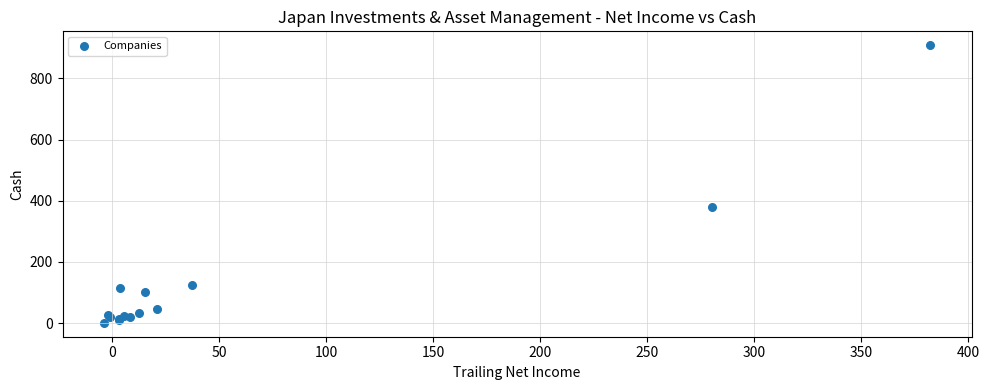

What Y value in the scatter plot is closest to 454?

380.5